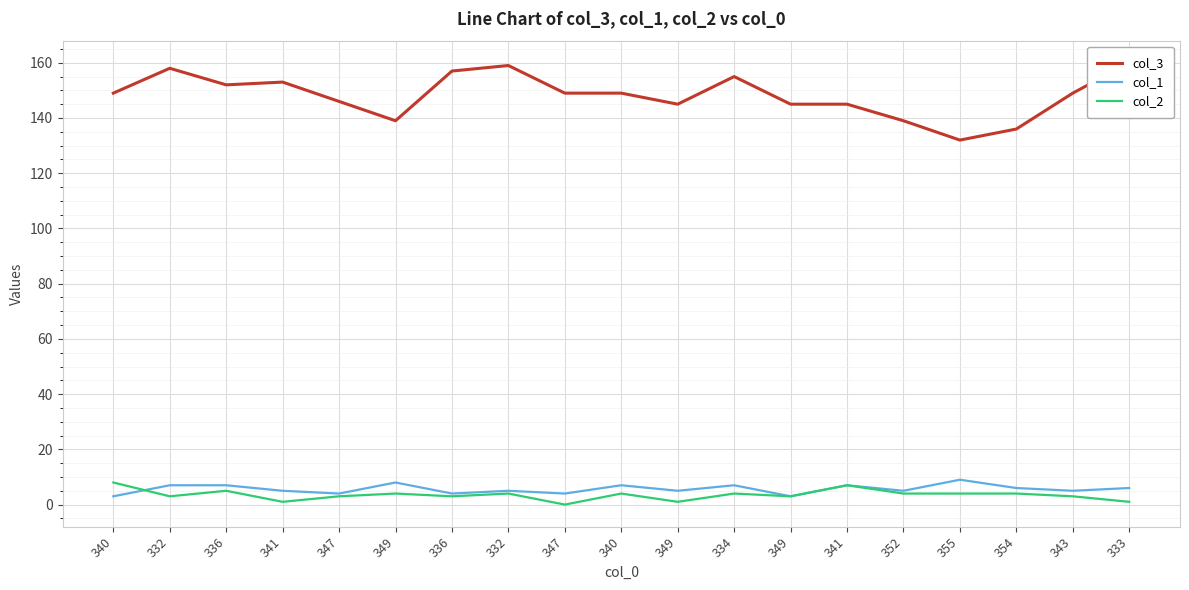

What is the maximum value shown in the chart?

160